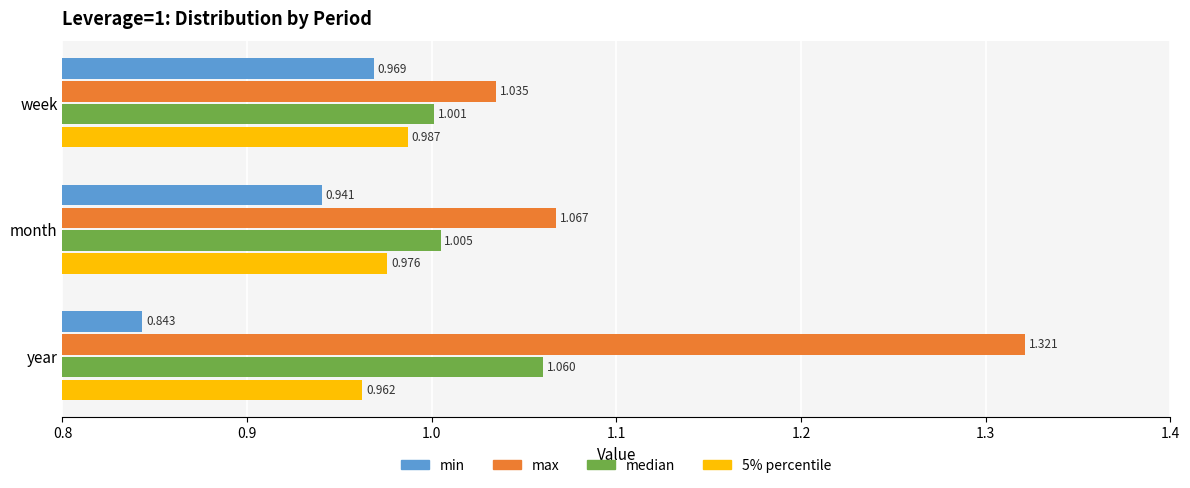

At which label is min closest to 0?

year